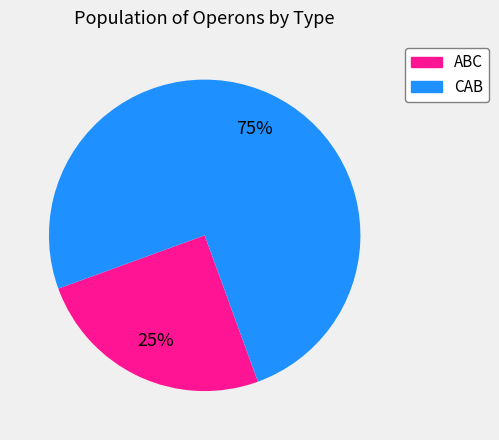

True or false: ABC accounts for 32% of the total.

False